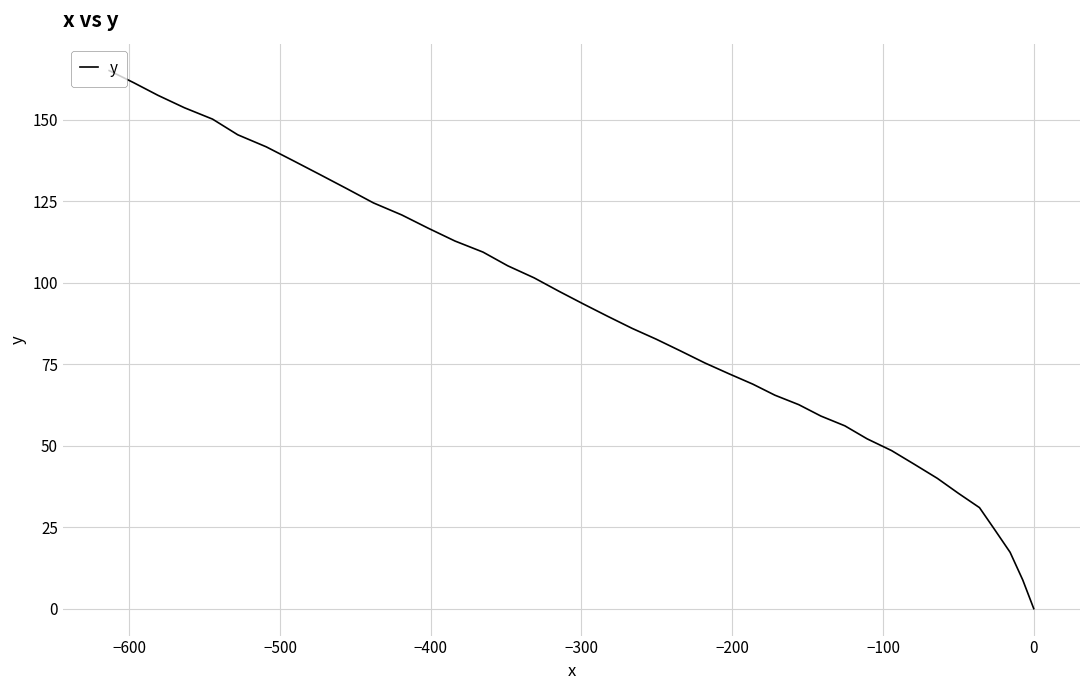

How many values exceed 89?

20